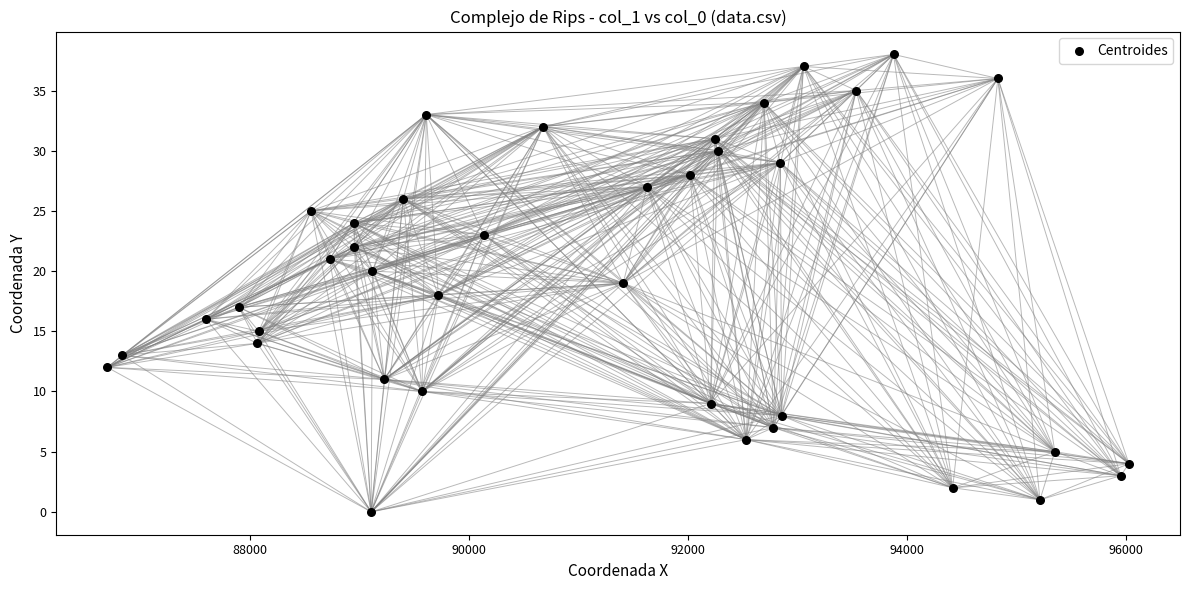

What is the range of Y values (max minus min)?

38